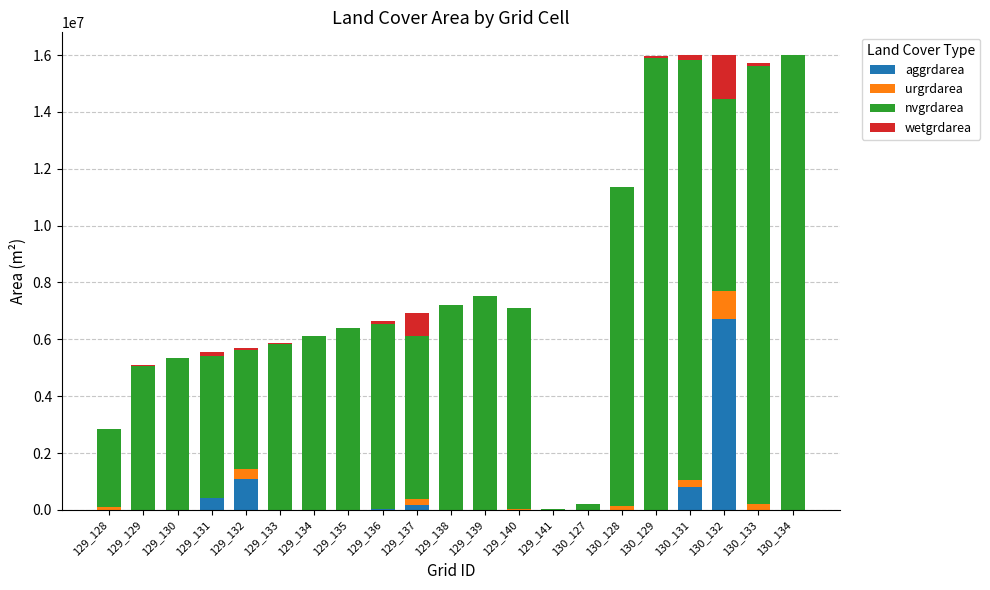

What is the maximum value for aggrdarea?

6728400